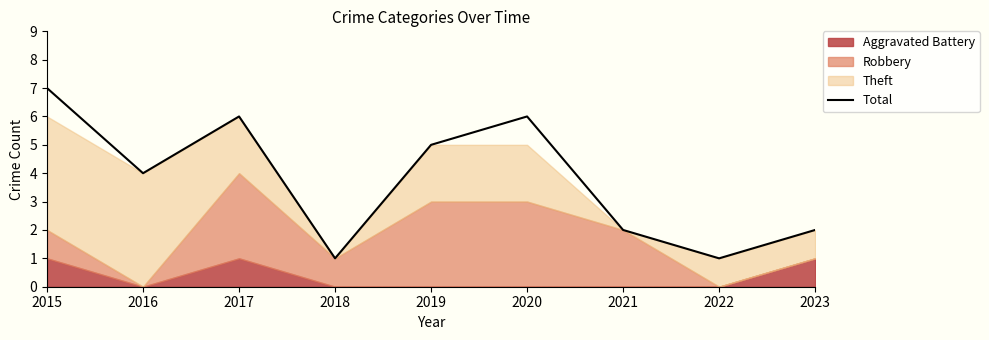

The value of Total at 2019 is 2. True or false?

False